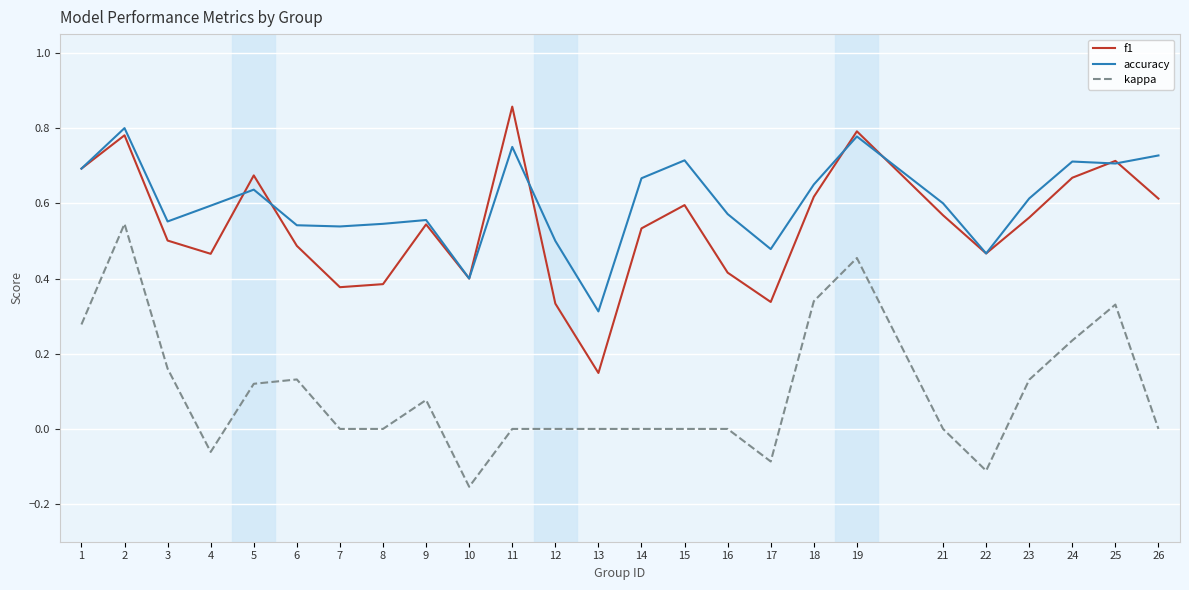

Which label corresponds to the largest value in the chart?

11